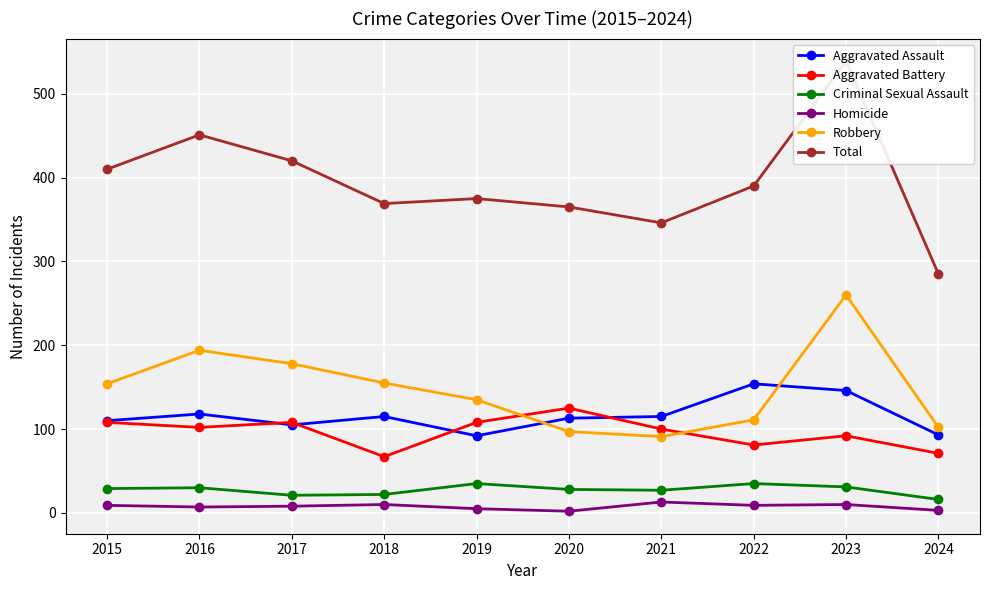

Is the value of Homicide at 2024 greater than the value of Robbery at 2016?

No